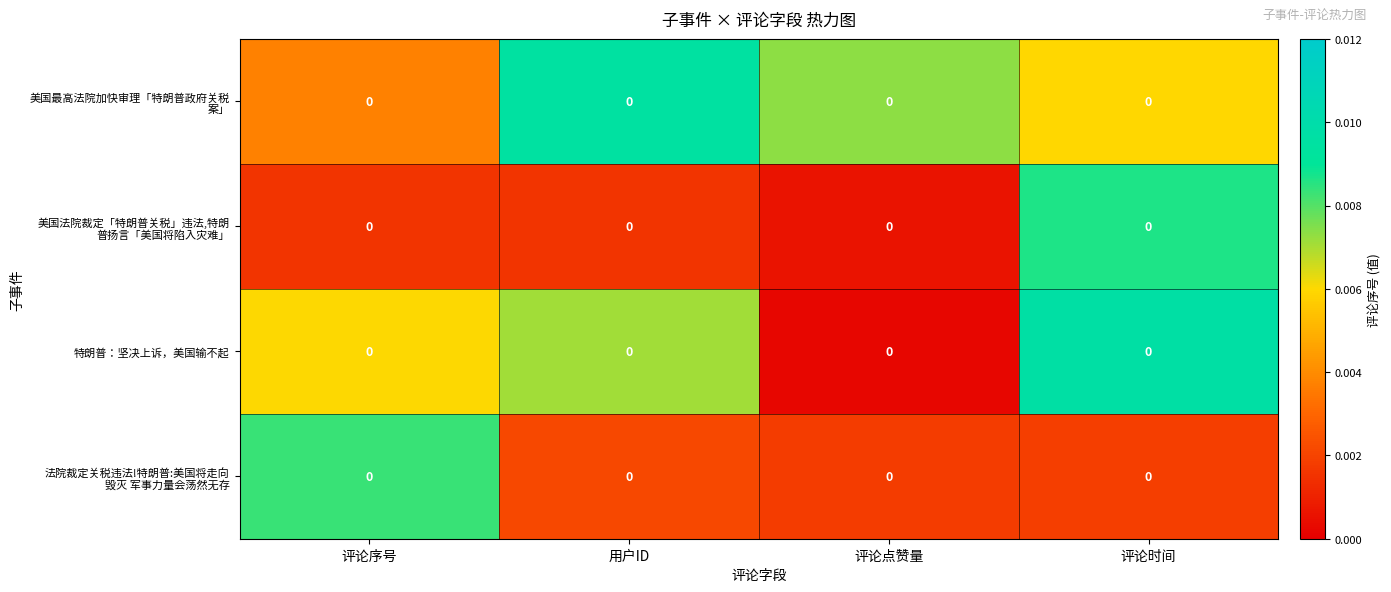

At which category does the chart reach its minimum across all series?

评论点赞量